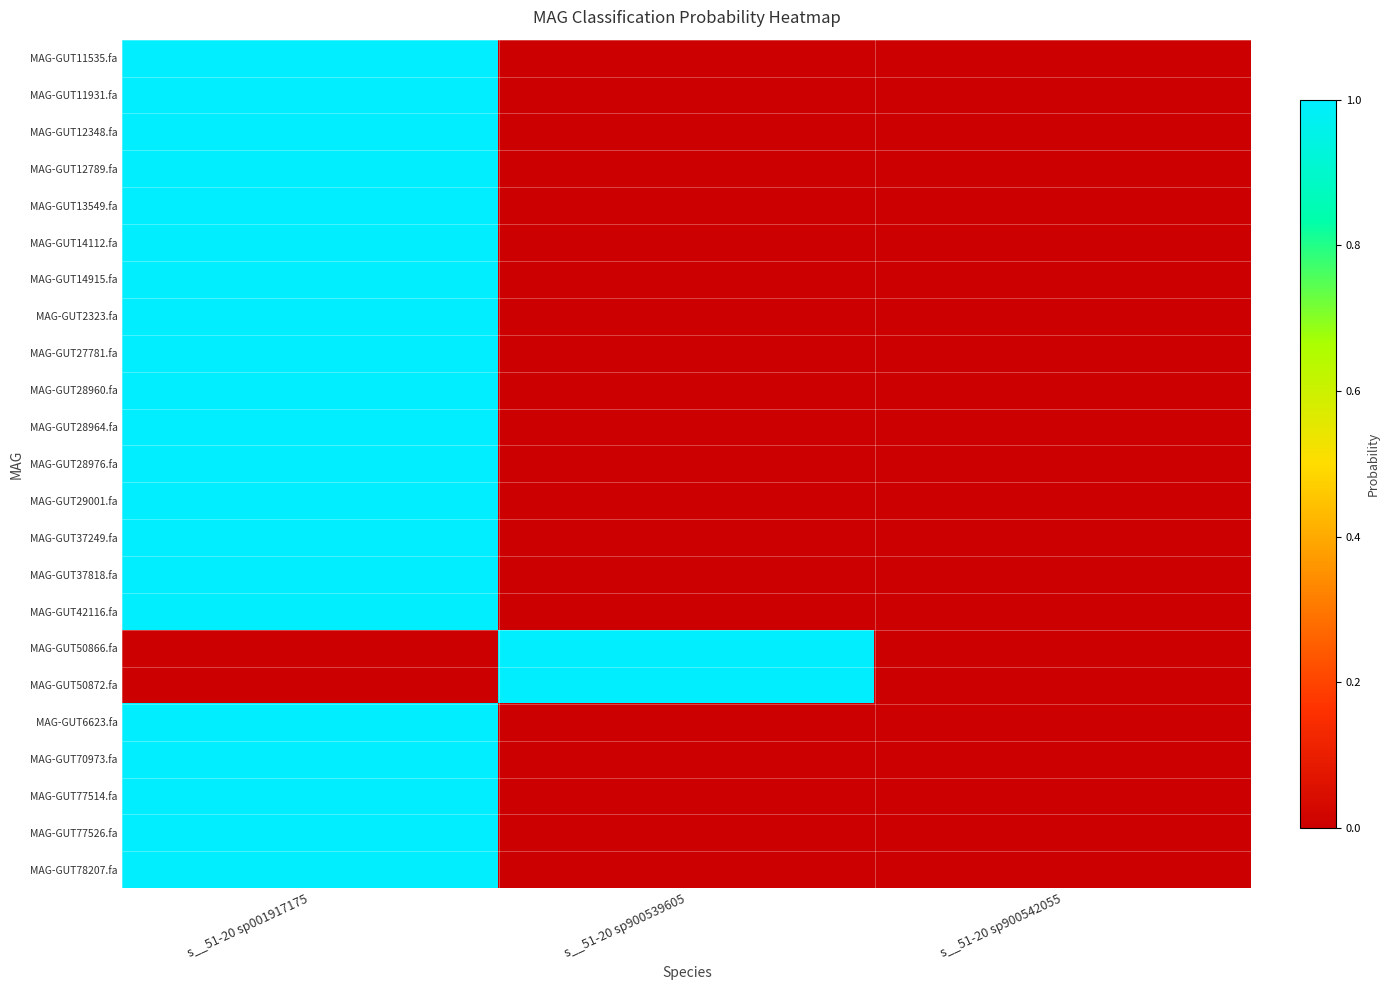

At s__51-20 sp900542055, list the series in order from smallest to largest.

MAG-GUT29001.fa, MAG-GUT50872.fa, MAG-GUT50866.fa, MAG-GUT28964.fa, MAG-GUT28976.fa, MAG-GUT11535.fa, MAG-GUT28960.fa, MAG-GUT37818.fa, MAG-GUT77514.fa, MAG-GUT70973.fa, MAG-GUT11931.fa, MAG-GUT27781.fa, MAG-GUT12348.fa, MAG-GUT77526.fa, MAG-GUT2323.fa, MAG-GUT37249.fa, MAG-GUT13549.fa, MAG-GUT42116.fa, MAG-GUT14915.fa, MAG-GUT78207.fa, MAG-GUT6623.fa, MAG-GUT14112.fa, MAG-GUT12789.fa